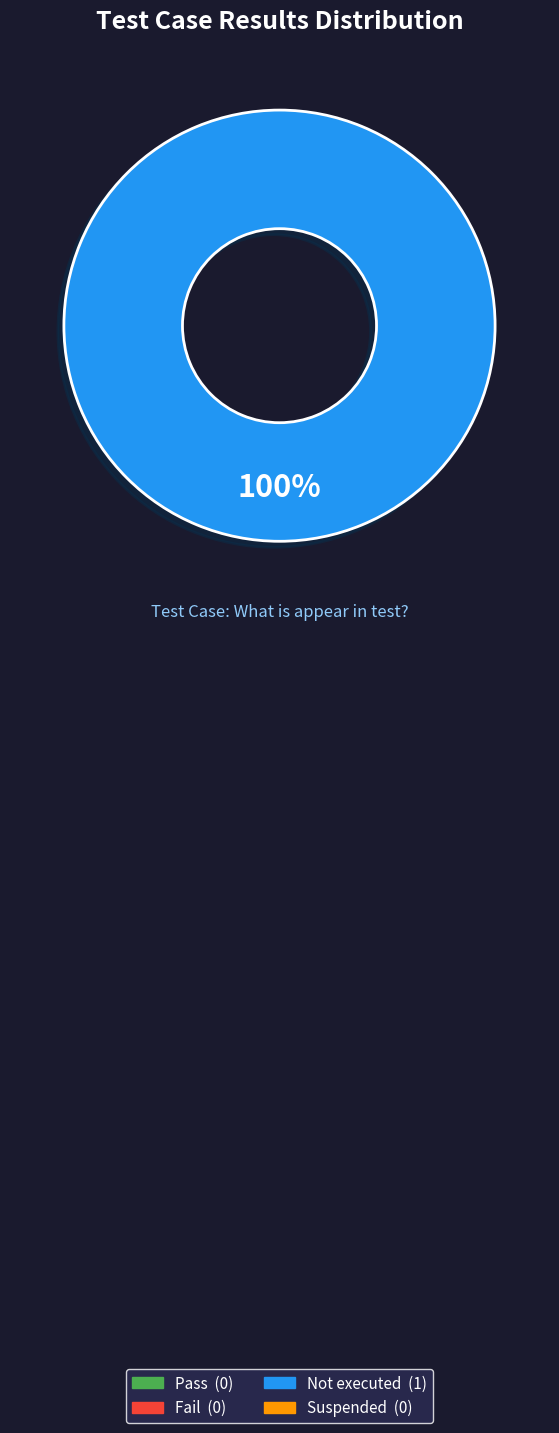

Is there any slice that represents more than half of the pie?

Yes